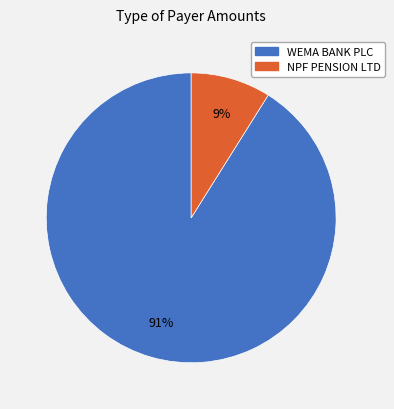

Rank the categories by value from lowest to highest.

NPF PENSION LTD, WEMA BANK PLC